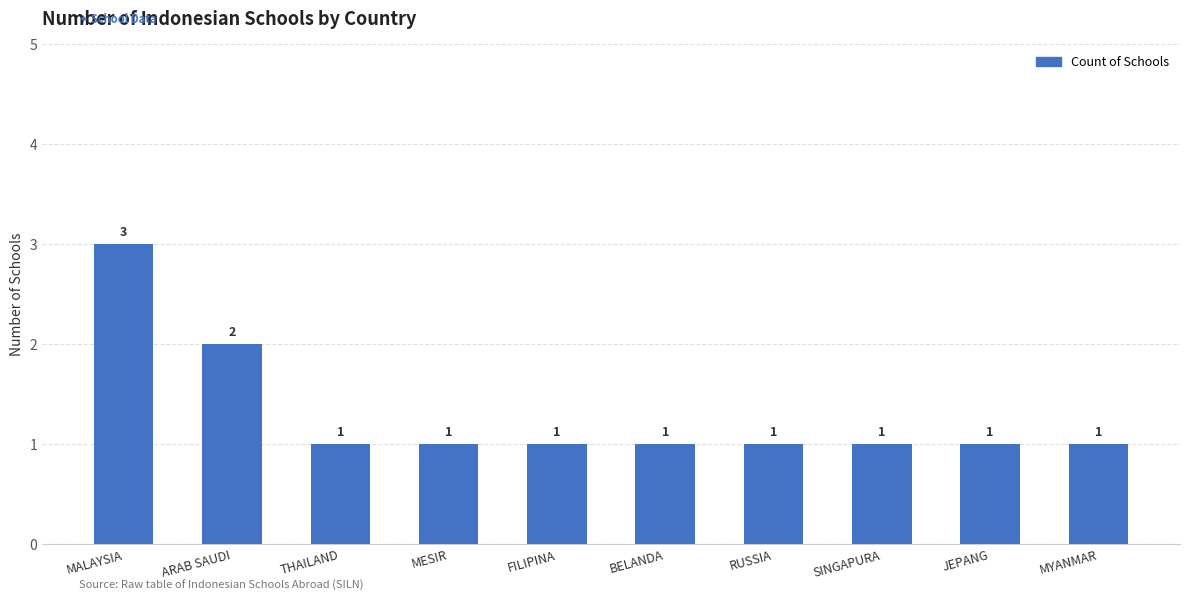

How many bars are there in total?

10